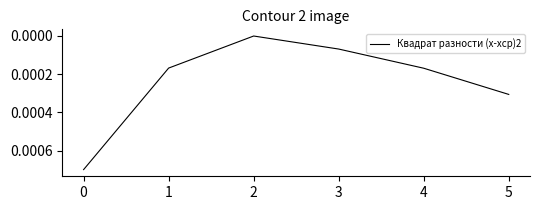

True or false: the data shows 0.0 at 5.

True